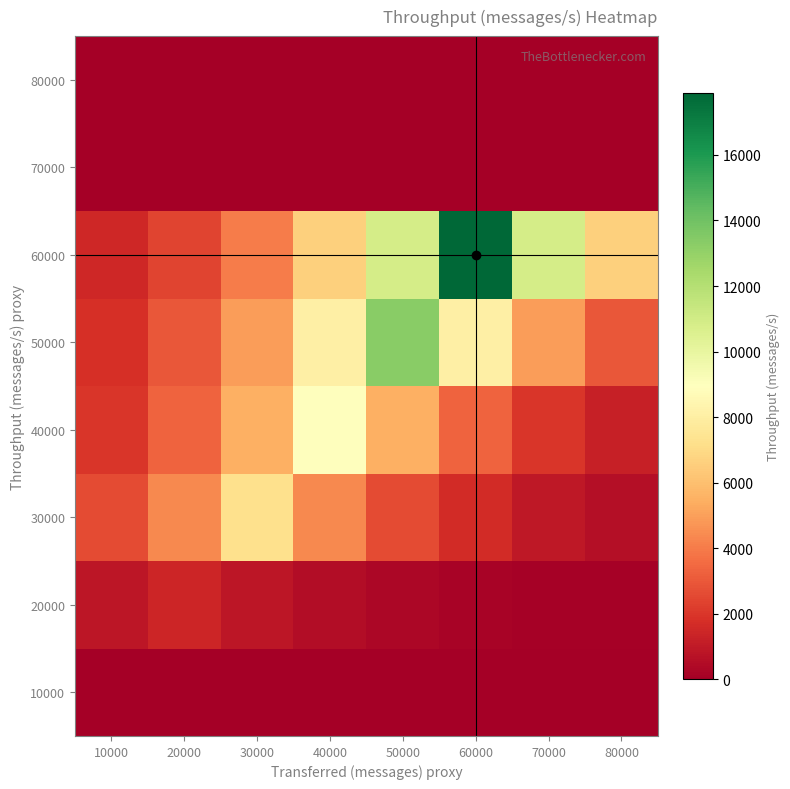

Which has a higher value, 80000 or 20000?

80000